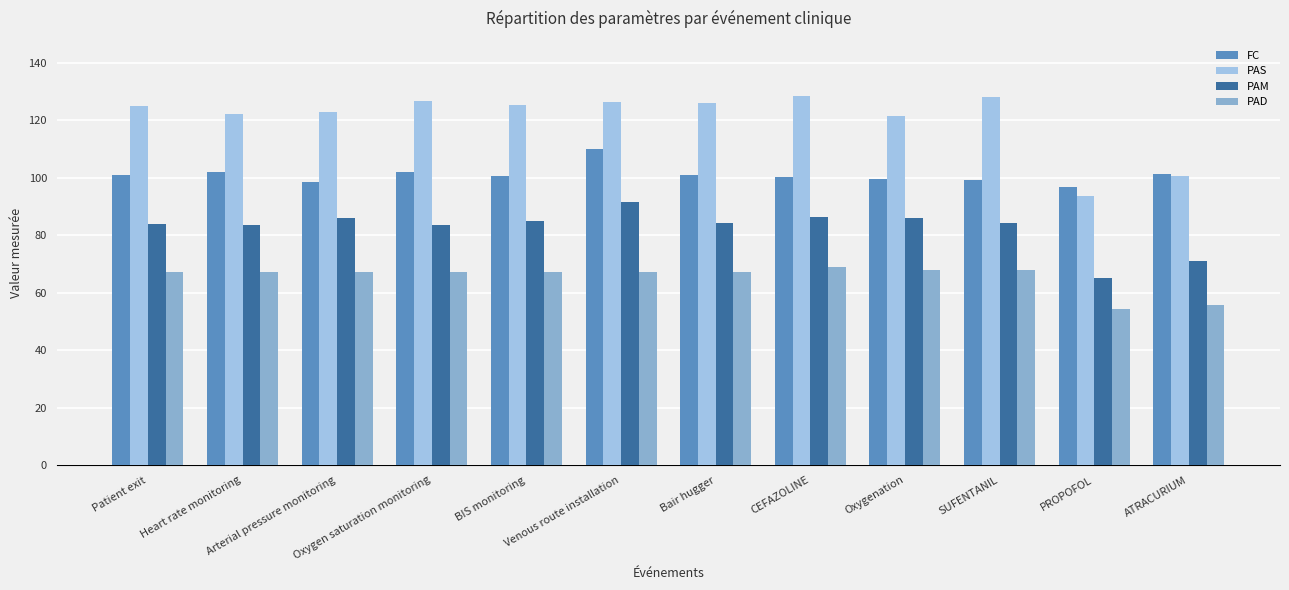

How many series are shown in this chart?

4